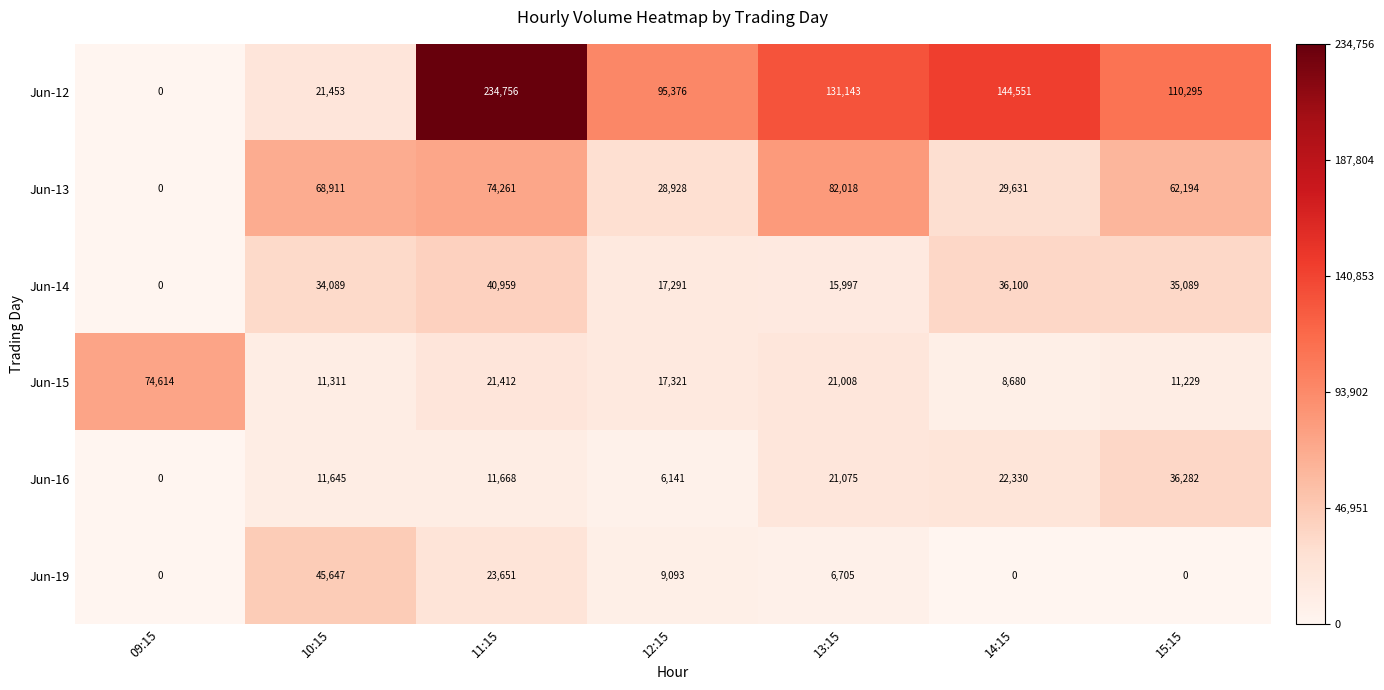

Is it true that Jun-19 equals 21644 at 14:15?

False